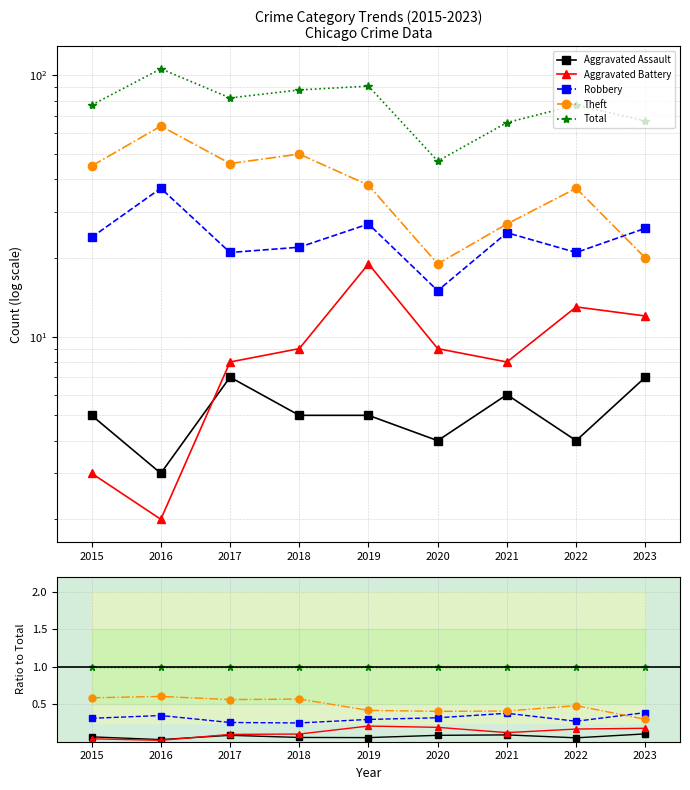

True or false: Total and Robbery intersect in this chart.

False